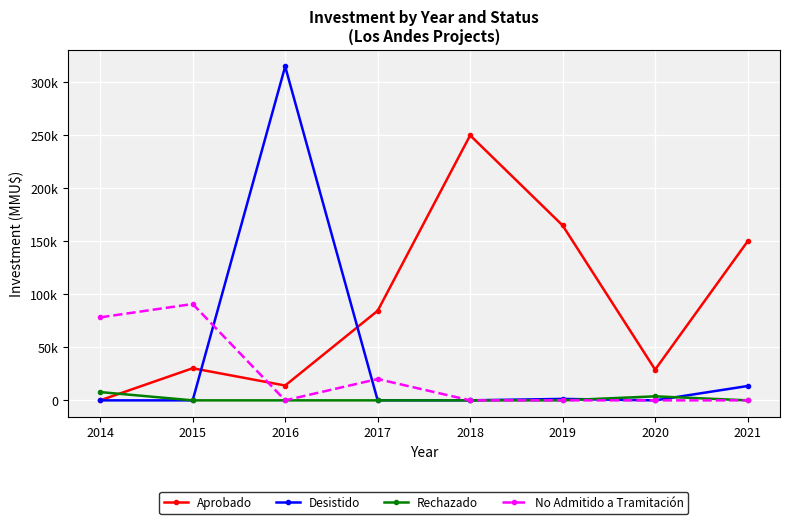

Which series has the widest spread of values?

Desistido